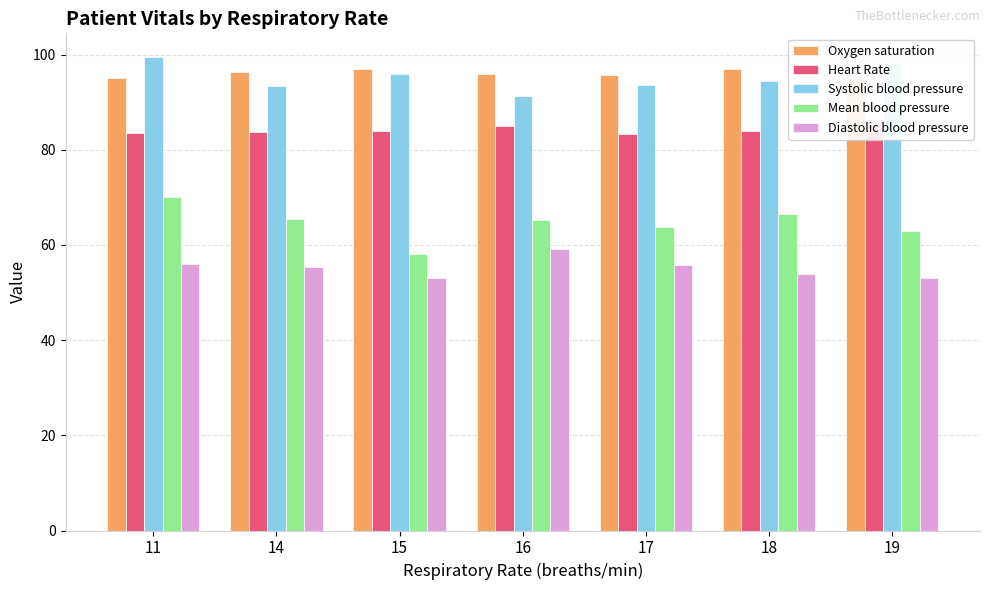

Rank the series at 11 from lowest to highest value.

Diastolic blood pressure, Mean blood pressure, Heart Rate, Oxygen saturation, Systolic blood pressure